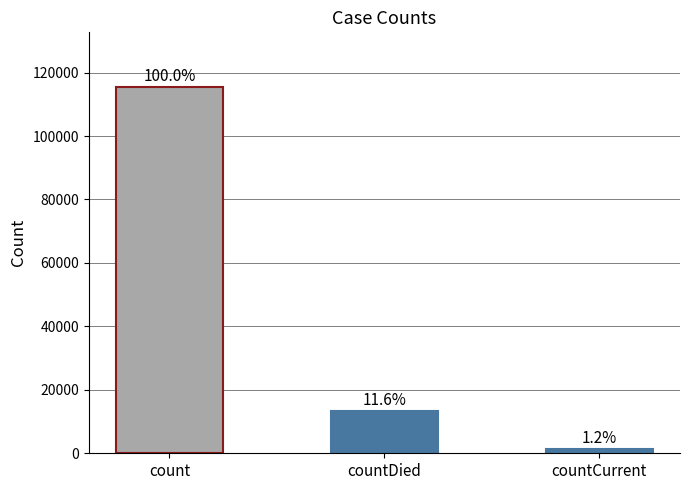

What value does the data have at count?

115379